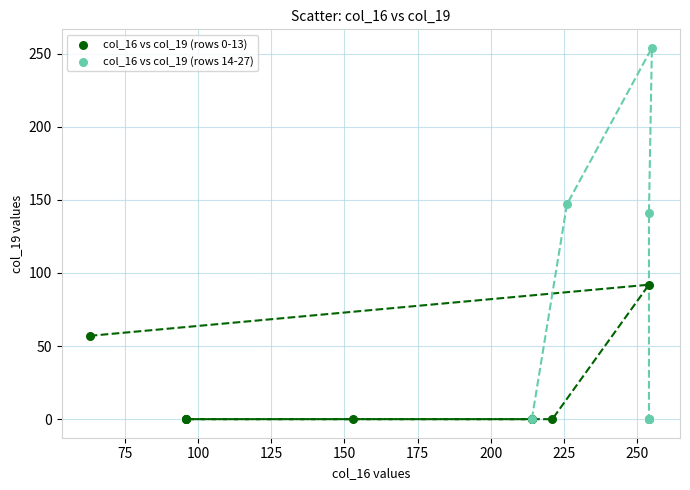

Which series has the widest spread of Y values?

col_16 vs col_19 (rows 14-27)